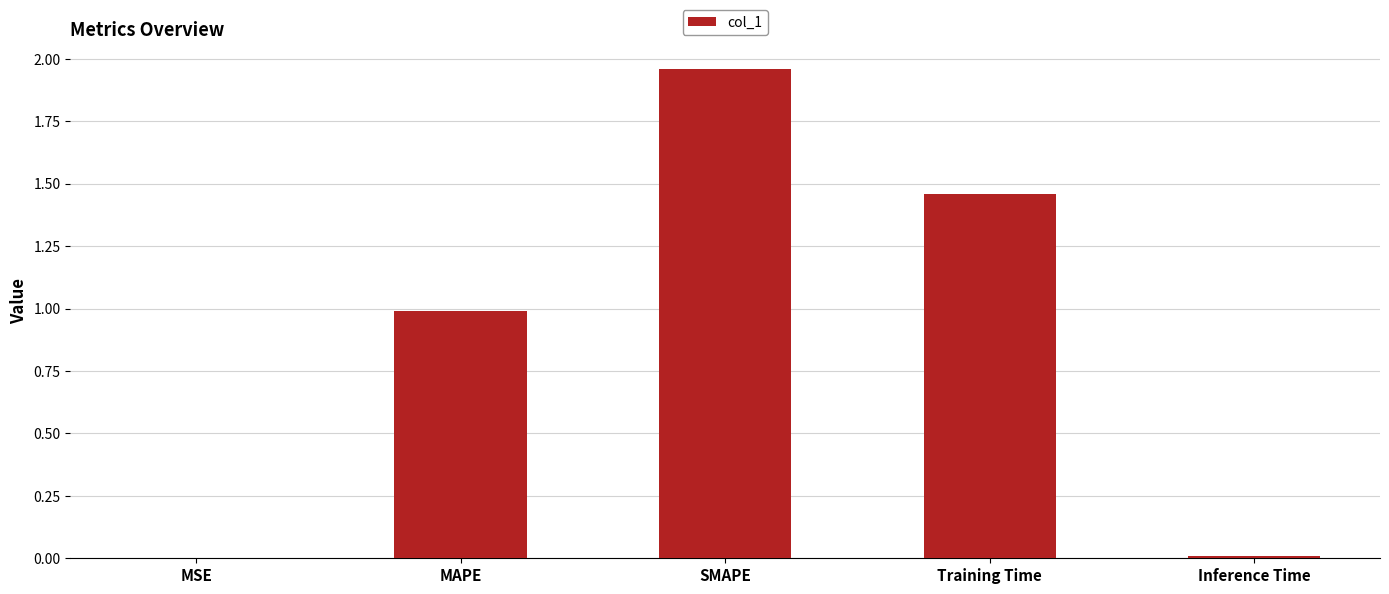

What is the sum of all values?

4.4